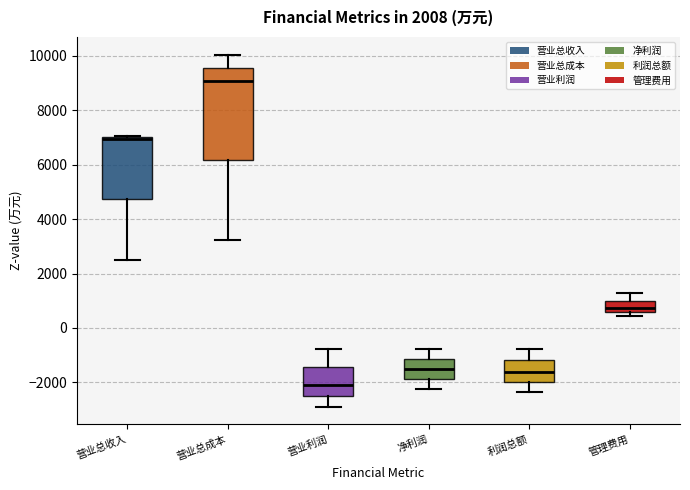

Reading left to right, transcribe this box plot: for each box, give where its median line is, the range the box spans, and where its two whiskers end, as read against the y-axis. The values are not printed on the chart, so give them approximately, as read against the axis.

营业总收入: median 7000 (drawn on the box's upper edge), box 4800 to 7000, whiskers 2400 to 7000
营业总成本: median 9000, box 6200 to 9600, whiskers 3200 to 10000
营业利润: median -2200, box -2600 to -1400, whiskers -2800 to -800
净利润: median -1400, box -1800 to -1200, whiskers -2200 to -800
利润总额: median -1600, box -2000 to -1200, whiskers -2400 to -800
管理费用: median 800, box 600 to 1000, whiskers 400 to 1200